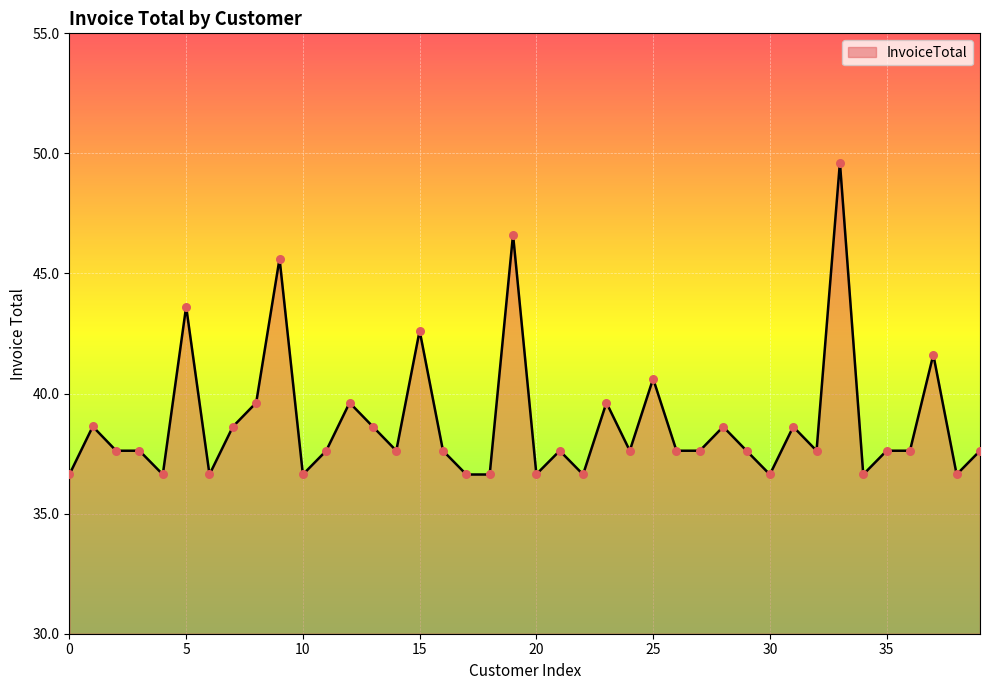

What is the difference between the maximum and minimum values?

13.0